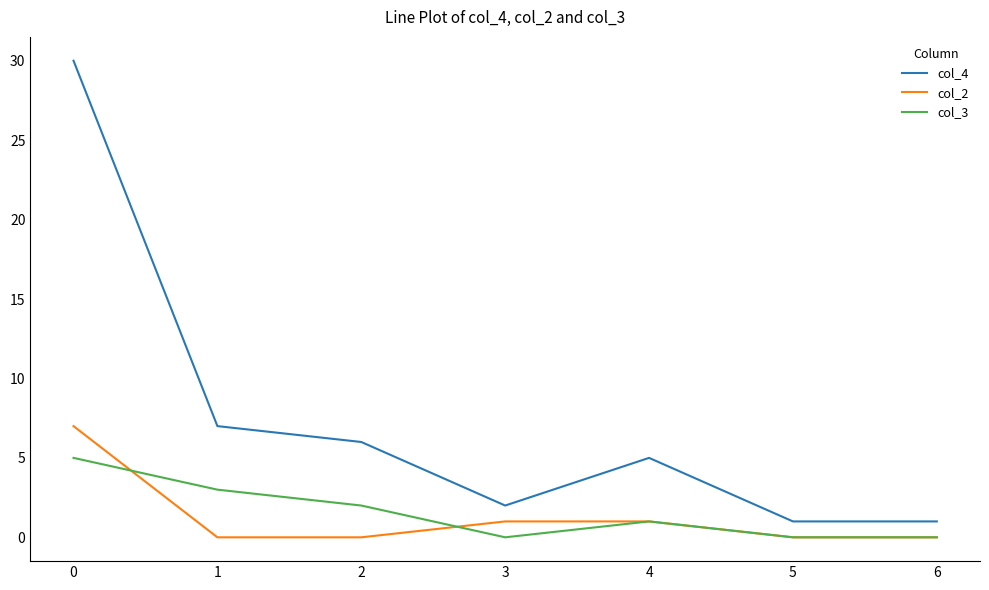

The col_2 series shows 0 at 5. True or false?

True